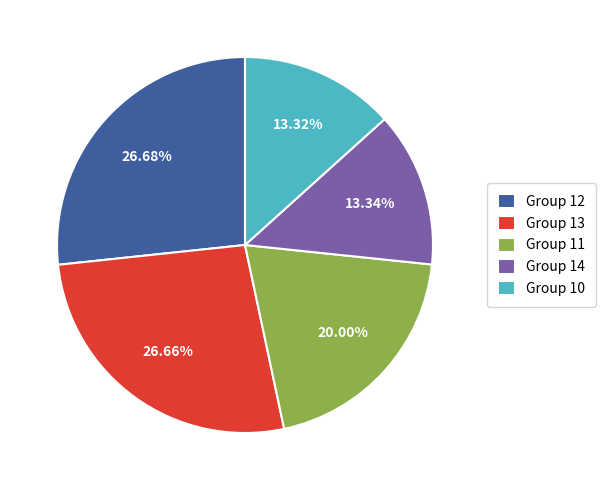

Combined, do Group 14 and Group 11 account for over 50%?

No